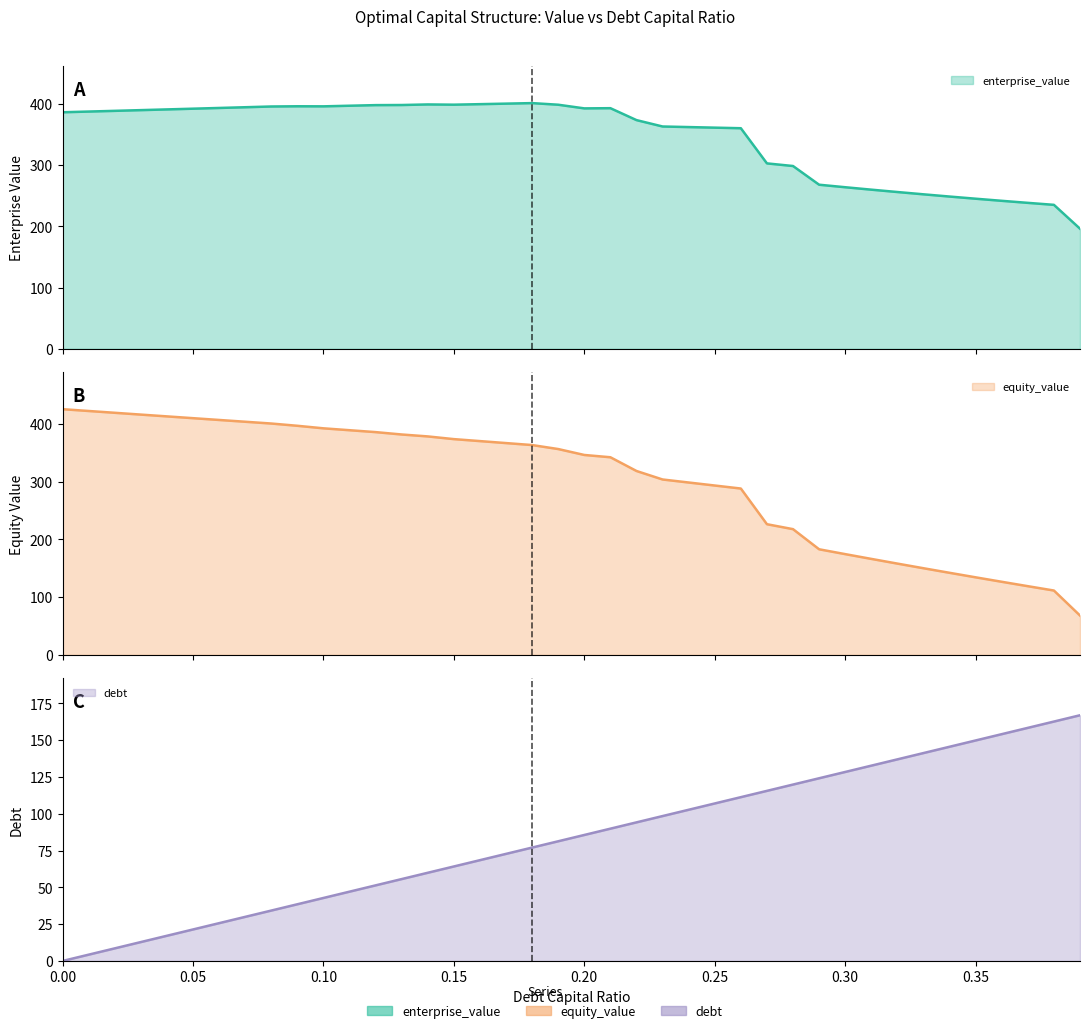

Is the value of enterprise_value at 0.39 greater than the value of debt at 0.15?

Yes